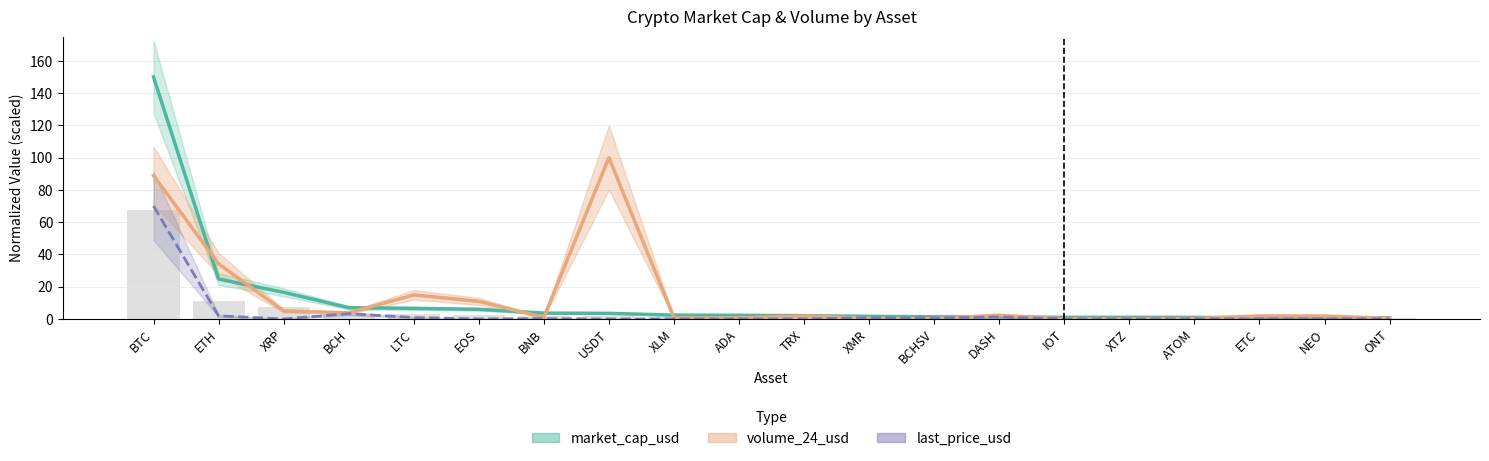

Which series changed the most between XMR and XTZ?

last_price_usd